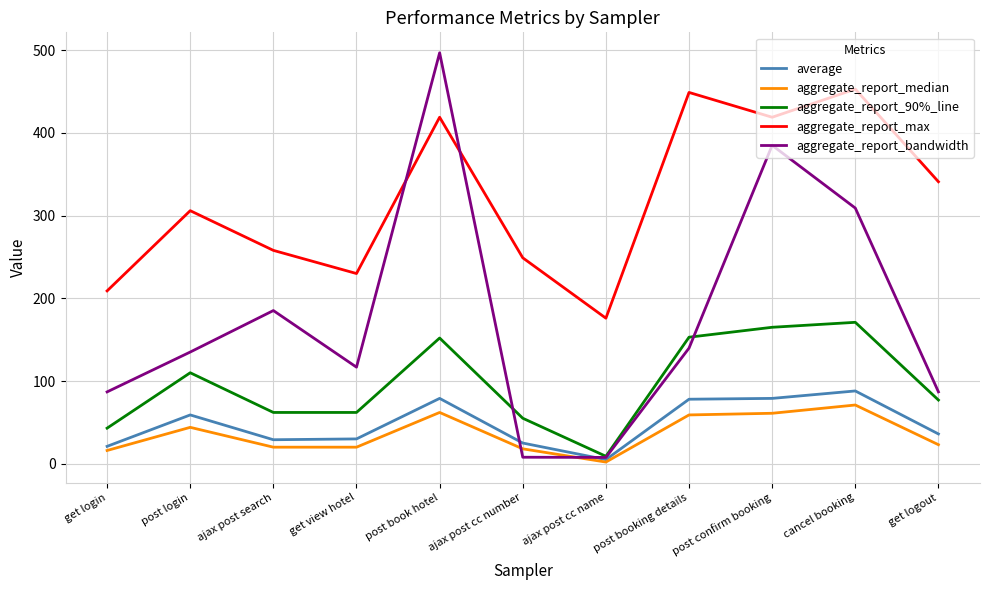

What is the highest value of the aggregate_report_max series?

453.0